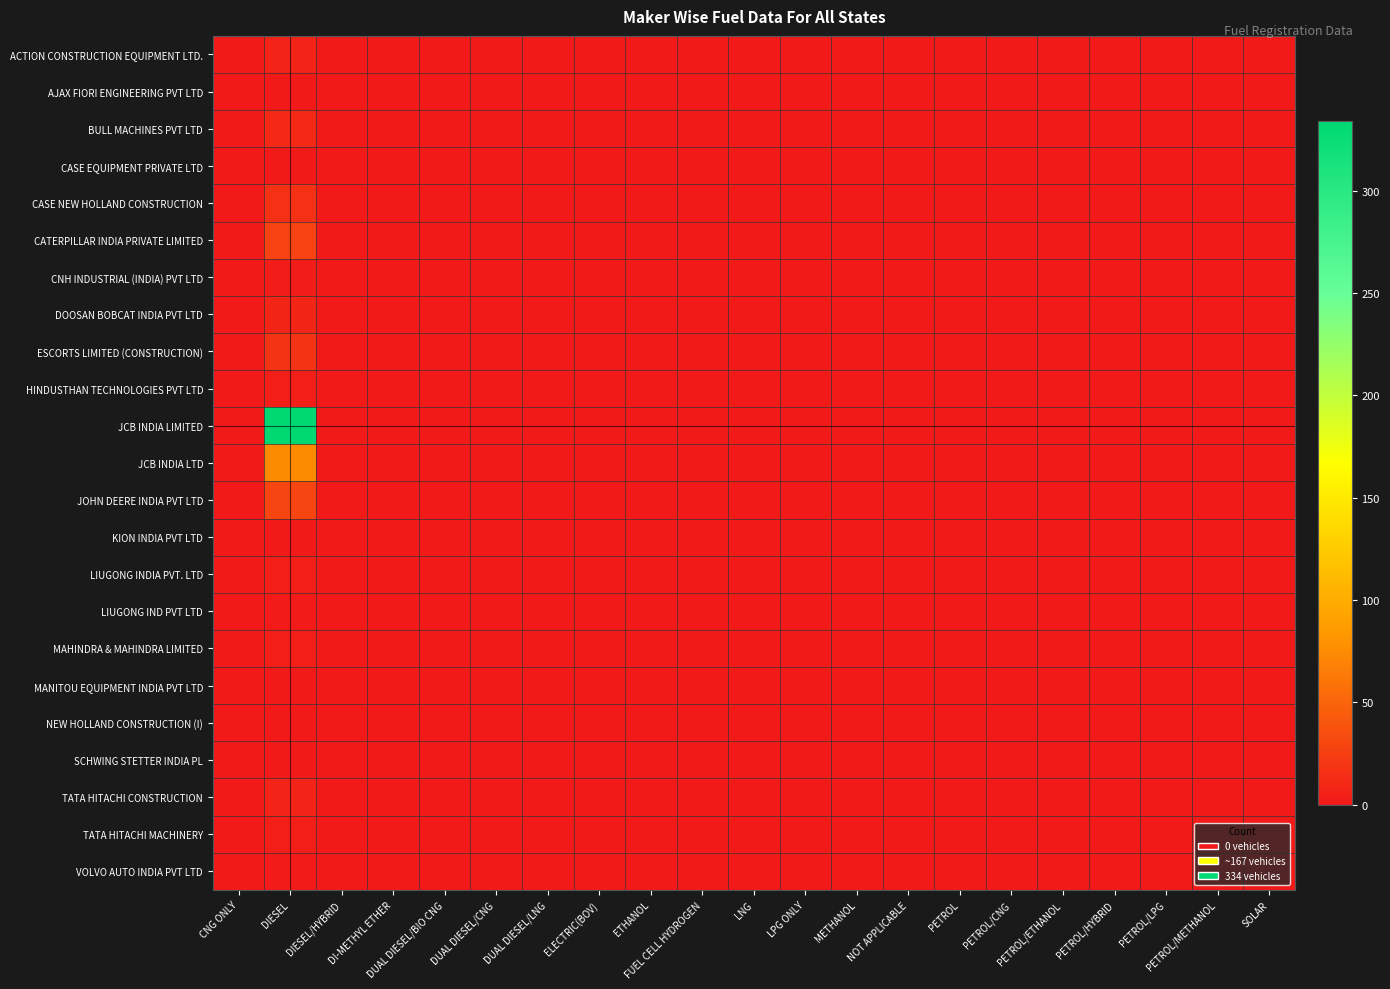

Reading left to right, extract all data points from this chart.

ACTION CONSTRUCTION EQUIPMENT LTD.: CNG ONLY=0	DIESEL=7	DIESEL/HYBRID=0	DI-METHYL ETHER=0	DUAL DIESEL/BIO CNG=0	DUAL DIESEL/CNG=0	DUAL DIESEL/LNG=0	ELECTRIC(BOV)=0	ETHANOL=0	FUEL CELL HYDROGEN=0	LNG=0	LPG ONLY=0	METHANOL=0	NOT APPLICABLE=0	PETROL=0	PETROL/CNG=0	PETROL/ETHANOL=0	PETROL/HYBRID=0	PETROL/LPG=0	PETROL/METHANOL=0	SOLAR=0
AJAX FIORI ENGINEERING PVT LTD: CNG ONLY=0	DIESEL=1	DIESEL/HYBRID=0	DI-METHYL ETHER=0	DUAL DIESEL/BIO CNG=0	DUAL DIESEL/CNG=0	DUAL DIESEL/LNG=0	ELECTRIC(BOV)=0	ETHANOL=0	FUEL CELL HYDROGEN=0	LNG=0	LPG ONLY=0	METHANOL=0	NOT APPLICABLE=0	PETROL=0	PETROL/CNG=0	PETROL/ETHANOL=0	PETROL/HYBRID=0	PETROL/LPG=0	PETROL/METHANOL=0	SOLAR=0
BULL MACHINES PVT LTD: CNG ONLY=0	DIESEL=11	DIESEL/HYBRID=0	DI-METHYL ETHER=0	DUAL DIESEL/BIO CNG=0	DUAL DIESEL/CNG=0	DUAL DIESEL/LNG=0	ELECTRIC(BOV)=0	ETHANOL=0	FUEL CELL HYDROGEN=0	LNG=0	LPG ONLY=0	METHANOL=0	NOT APPLICABLE=0	PETROL=0	PETROL/CNG=0	PETROL/ETHANOL=0	PETROL/HYBRID=0	PETROL/LPG=0	PETROL/METHANOL=0	SOLAR=0
CASE EQUIPMENT PRIVATE LTD: CNG ONLY=0	DIESEL=1	DIESEL/HYBRID=0	DI-METHYL ETHER=0	DUAL DIESEL/BIO CNG=0	DUAL DIESEL/CNG=0	DUAL DIESEL/LNG=0	ELECTRIC(BOV)=0	ETHANOL=0	FUEL CELL HYDROGEN=0	LNG=0	LPG ONLY=0	METHANOL=0	NOT APPLICABLE=0	PETROL=0	PETROL/CNG=0	PETROL/ETHANOL=0	PETROL/HYBRID=0	PETROL/LPG=0	PETROL/METHANOL=0	SOLAR=0
CASE NEW HOLLAND CONSTRUCTION: CNG ONLY=0	DIESEL=16	DIESEL/HYBRID=0	DI-METHYL ETHER=0	DUAL DIESEL/BIO CNG=0	DUAL DIESEL/CNG=0	DUAL DIESEL/LNG=0	ELECTRIC(BOV)=0	ETHANOL=0	FUEL CELL HYDROGEN=0	LNG=0	LPG ONLY=0	METHANOL=0	NOT APPLICABLE=0	PETROL=0	PETROL/CNG=0	PETROL/ETHANOL=0	PETROL/HYBRID=0	PETROL/LPG=0	PETROL/METHANOL=0	SOLAR=0
CATERPILLAR INDIA PRIVATE LIMITED: CNG ONLY=0	DIESEL=28	DIESEL/HYBRID=0	DI-METHYL ETHER=0	DUAL DIESEL/BIO CNG=0	DUAL DIESEL/CNG=0	DUAL DIESEL/LNG=0	ELECTRIC(BOV)=0	ETHANOL=0	FUEL CELL HYDROGEN=0	LNG=0	LPG ONLY=0	METHANOL=0	NOT APPLICABLE=0	PETROL=0	PETROL/CNG=0	PETROL/ETHANOL=0	PETROL/HYBRID=0	PETROL/LPG=0	PETROL/METHANOL=0	SOLAR=0
CNH INDUSTRIAL (INDIA) PVT LTD: CNG ONLY=0	DIESEL=3	DIESEL/HYBRID=0	DI-METHYL ETHER=0	DUAL DIESEL/BIO CNG=0	DUAL DIESEL/CNG=0	DUAL DIESEL/LNG=0	ELECTRIC(BOV)=0	ETHANOL=0	FUEL CELL HYDROGEN=0	LNG=0	LPG ONLY=0	METHANOL=0	NOT APPLICABLE=0	PETROL=0	PETROL/CNG=0	PETROL/ETHANOL=0	PETROL/HYBRID=0	PETROL/LPG=0	PETROL/METHANOL=0	SOLAR=0
DOOSAN BOBCAT INDIA PVT LTD: CNG ONLY=0	DIESEL=8	DIESEL/HYBRID=0	DI-METHYL ETHER=0	DUAL DIESEL/BIO CNG=0	DUAL DIESEL/CNG=0	DUAL DIESEL/LNG=0	ELECTRIC(BOV)=0	ETHANOL=0	FUEL CELL HYDROGEN=0	LNG=0	LPG ONLY=0	METHANOL=0	NOT APPLICABLE=0	PETROL=0	PETROL/CNG=0	PETROL/ETHANOL=0	PETROL/HYBRID=0	PETROL/LPG=0	PETROL/METHANOL=0	SOLAR=0
ESCORTS LIMITED (CONSTRUCTION): CNG ONLY=0	DIESEL=17	DIESEL/HYBRID=0	DI-METHYL ETHER=0	DUAL DIESEL/BIO CNG=0	DUAL DIESEL/CNG=0	DUAL DIESEL/LNG=0	ELECTRIC(BOV)=0	ETHANOL=0	FUEL CELL HYDROGEN=0	LNG=0	LPG ONLY=0	METHANOL=0	NOT APPLICABLE=0	PETROL=0	PETROL/CNG=0	PETROL/ETHANOL=0	PETROL/HYBRID=0	PETROL/LPG=0	PETROL/METHANOL=0	SOLAR=0
HINDUSTHAN TECHNOLOGIES PVT LTD: CNG ONLY=0	DIESEL=5	DIESEL/HYBRID=0	DI-METHYL ETHER=0	DUAL DIESEL/BIO CNG=0	DUAL DIESEL/CNG=0	DUAL DIESEL/LNG=0	ELECTRIC(BOV)=0	ETHANOL=0	FUEL CELL HYDROGEN=0	LNG=0	LPG ONLY=0	METHANOL=0	NOT APPLICABLE=0	PETROL=0	PETROL/CNG=0	PETROL/ETHANOL=0	PETROL/HYBRID=0	PETROL/LPG=0	PETROL/METHANOL=0	SOLAR=0
JCB INDIA LIMITED: CNG ONLY=0	DIESEL=334	DIESEL/HYBRID=0	DI-METHYL ETHER=0	DUAL DIESEL/BIO CNG=0	DUAL DIESEL/CNG=0	DUAL DIESEL/LNG=0	ELECTRIC(BOV)=0	ETHANOL=0	FUEL CELL HYDROGEN=0	LNG=0	LPG ONLY=0	METHANOL=0	NOT APPLICABLE=0	PETROL=0	PETROL/CNG=0	PETROL/ETHANOL=0	PETROL/HYBRID=0	PETROL/LPG=0	PETROL/METHANOL=0	SOLAR=0
JCB INDIA LTD: CNG ONLY=0	DIESEL=75	DIESEL/HYBRID=0	DI-METHYL ETHER=0	DUAL DIESEL/BIO CNG=0	DUAL DIESEL/CNG=0	DUAL DIESEL/LNG=0	ELECTRIC(BOV)=0	ETHANOL=0	FUEL CELL HYDROGEN=0	LNG=0	LPG ONLY=0	METHANOL=0	NOT APPLICABLE=0	PETROL=0	PETROL/CNG=0	PETROL/ETHANOL=0	PETROL/HYBRID=0	PETROL/LPG=0	PETROL/METHANOL=0	SOLAR=0
JOHN DEERE INDIA PVT LTD: CNG ONLY=0	DIESEL=29	DIESEL/HYBRID=0	DI-METHYL ETHER=0	DUAL DIESEL/BIO CNG=0	DUAL DIESEL/CNG=0	DUAL DIESEL/LNG=0	ELECTRIC(BOV)=0	ETHANOL=0	FUEL CELL HYDROGEN=0	LNG=0	LPG ONLY=0	METHANOL=0	NOT APPLICABLE=0	PETROL=0	PETROL/CNG=0	PETROL/ETHANOL=0	PETROL/HYBRID=0	PETROL/LPG=0	PETROL/METHANOL=0	SOLAR=0
KION INDIA PVT LTD: CNG ONLY=0	DIESEL=1	DIESEL/HYBRID=0	DI-METHYL ETHER=0	DUAL DIESEL/BIO CNG=0	DUAL DIESEL/CNG=0	DUAL DIESEL/LNG=0	ELECTRIC(BOV)=0	ETHANOL=0	FUEL CELL HYDROGEN=0	LNG=0	LPG ONLY=0	METHANOL=0	NOT APPLICABLE=0	PETROL=0	PETROL/CNG=0	PETROL/ETHANOL=0	PETROL/HYBRID=0	PETROL/LPG=0	PETROL/METHANOL=0	SOLAR=0
LIUGONG INDIA PVT. LTD: CNG ONLY=0	DIESEL=5	DIESEL/HYBRID=0	DI-METHYL ETHER=0	DUAL DIESEL/BIO CNG=0	DUAL DIESEL/CNG=0	DUAL DIESEL/LNG=0	ELECTRIC(BOV)=0	ETHANOL=0	FUEL CELL HYDROGEN=0	LNG=0	LPG ONLY=0	METHANOL=0	NOT APPLICABLE=0	PETROL=0	PETROL/CNG=0	PETROL/ETHANOL=0	PETROL/HYBRID=0	PETROL/LPG=0	PETROL/METHANOL=0	SOLAR=0
LIUGONG IND PVT LTD: CNG ONLY=0	DIESEL=2	DIESEL/HYBRID=0	DI-METHYL ETHER=0	DUAL DIESEL/BIO CNG=0	DUAL DIESEL/CNG=0	DUAL DIESEL/LNG=0	ELECTRIC(BOV)=0	ETHANOL=0	FUEL CELL HYDROGEN=0	LNG=0	LPG ONLY=0	METHANOL=0	NOT APPLICABLE=0	PETROL=0	PETROL/CNG=0	PETROL/ETHANOL=0	PETROL/HYBRID=0	PETROL/LPG=0	PETROL/METHANOL=0	SOLAR=0
MAHINDRA & MAHINDRA LIMITED: CNG ONLY=0	DIESEL=4	DIESEL/HYBRID=0	DI-METHYL ETHER=0	DUAL DIESEL/BIO CNG=0	DUAL DIESEL/CNG=0	DUAL DIESEL/LNG=0	ELECTRIC(BOV)=0	ETHANOL=0	FUEL CELL HYDROGEN=0	LNG=0	LPG ONLY=0	METHANOL=0	NOT APPLICABLE=0	PETROL=0	PETROL/CNG=0	PETROL/ETHANOL=0	PETROL/HYBRID=0	PETROL/LPG=0	PETROL/METHANOL=0	SOLAR=0
MANITOU EQUIPMENT INDIA PVT LTD: CNG ONLY=0	DIESEL=1	DIESEL/HYBRID=0	DI-METHYL ETHER=0	DUAL DIESEL/BIO CNG=0	DUAL DIESEL/CNG=0	DUAL DIESEL/LNG=0	ELECTRIC(BOV)=0	ETHANOL=0	FUEL CELL HYDROGEN=0	LNG=0	LPG ONLY=0	METHANOL=0	NOT APPLICABLE=0	PETROL=0	PETROL/CNG=0	PETROL/ETHANOL=0	PETROL/HYBRID=0	PETROL/LPG=0	PETROL/METHANOL=0	SOLAR=0
NEW HOLLAND CONSTRUCTION (I): CNG ONLY=0	DIESEL=1	DIESEL/HYBRID=0	DI-METHYL ETHER=0	DUAL DIESEL/BIO CNG=0	DUAL DIESEL/CNG=0	DUAL DIESEL/LNG=0	ELECTRIC(BOV)=0	ETHANOL=0	FUEL CELL HYDROGEN=0	LNG=0	LPG ONLY=0	METHANOL=0	NOT APPLICABLE=0	PETROL=0	PETROL/CNG=0	PETROL/ETHANOL=0	PETROL/HYBRID=0	PETROL/LPG=0	PETROL/METHANOL=0	SOLAR=0
SCHWING STETTER INDIA PL: CNG ONLY=0	DIESEL=1	DIESEL/HYBRID=0	DI-METHYL ETHER=0	DUAL DIESEL/BIO CNG=0	DUAL DIESEL/CNG=0	DUAL DIESEL/LNG=0	ELECTRIC(BOV)=0	ETHANOL=0	FUEL CELL HYDROGEN=0	LNG=0	LPG ONLY=0	METHANOL=0	NOT APPLICABLE=0	PETROL=0	PETROL/CNG=0	PETROL/ETHANOL=0	PETROL/HYBRID=0	PETROL/LPG=0	PETROL/METHANOL=0	SOLAR=0
TATA HITACHI CONSTRUCTION: CNG ONLY=0	DIESEL=7	DIESEL/HYBRID=0	DI-METHYL ETHER=0	DUAL DIESEL/BIO CNG=0	DUAL DIESEL/CNG=0	DUAL DIESEL/LNG=0	ELECTRIC(BOV)=0	ETHANOL=0	FUEL CELL HYDROGEN=0	LNG=0	LPG ONLY=0	METHANOL=0	NOT APPLICABLE=0	PETROL=0	PETROL/CNG=0	PETROL/ETHANOL=0	PETROL/HYBRID=0	PETROL/LPG=0	PETROL/METHANOL=0	SOLAR=0
TATA HITACHI MACHINERY: CNG ONLY=0	DIESEL=5	DIESEL/HYBRID=0	DI-METHYL ETHER=0	DUAL DIESEL/BIO CNG=0	DUAL DIESEL/CNG=0	DUAL DIESEL/LNG=0	ELECTRIC(BOV)=0	ETHANOL=0	FUEL CELL HYDROGEN=0	LNG=0	LPG ONLY=0	METHANOL=0	NOT APPLICABLE=0	PETROL=0	PETROL/CNG=0	PETROL/ETHANOL=0	PETROL/HYBRID=0	PETROL/LPG=0	PETROL/METHANOL=0	SOLAR=0
VOLVO AUTO INDIA PVT LTD: CNG ONLY=0	DIESEL=2	DIESEL/HYBRID=0	DI-METHYL ETHER=0	DUAL DIESEL/BIO CNG=0	DUAL DIESEL/CNG=0	DUAL DIESEL/LNG=0	ELECTRIC(BOV)=0	ETHANOL=0	FUEL CELL HYDROGEN=0	LNG=0	LPG ONLY=0	METHANOL=0	NOT APPLICABLE=0	PETROL=0	PETROL/CNG=0	PETROL/ETHANOL=0	PETROL/HYBRID=0	PETROL/LPG=0	PETROL/METHANOL=0	SOLAR=0